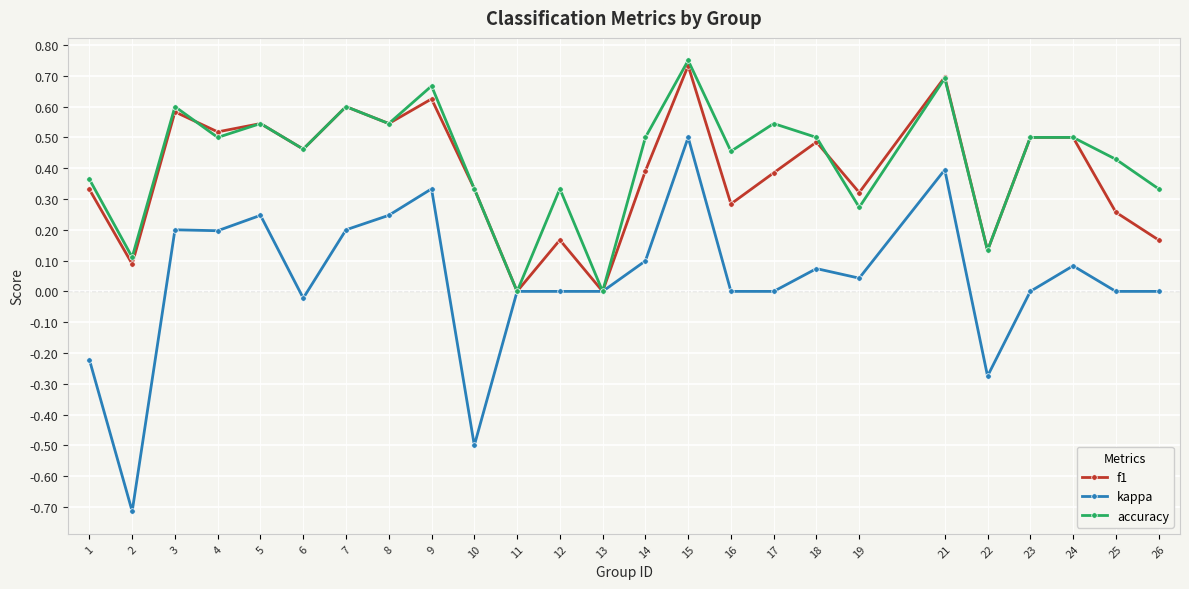

Where is the first local minimum for f1?

2